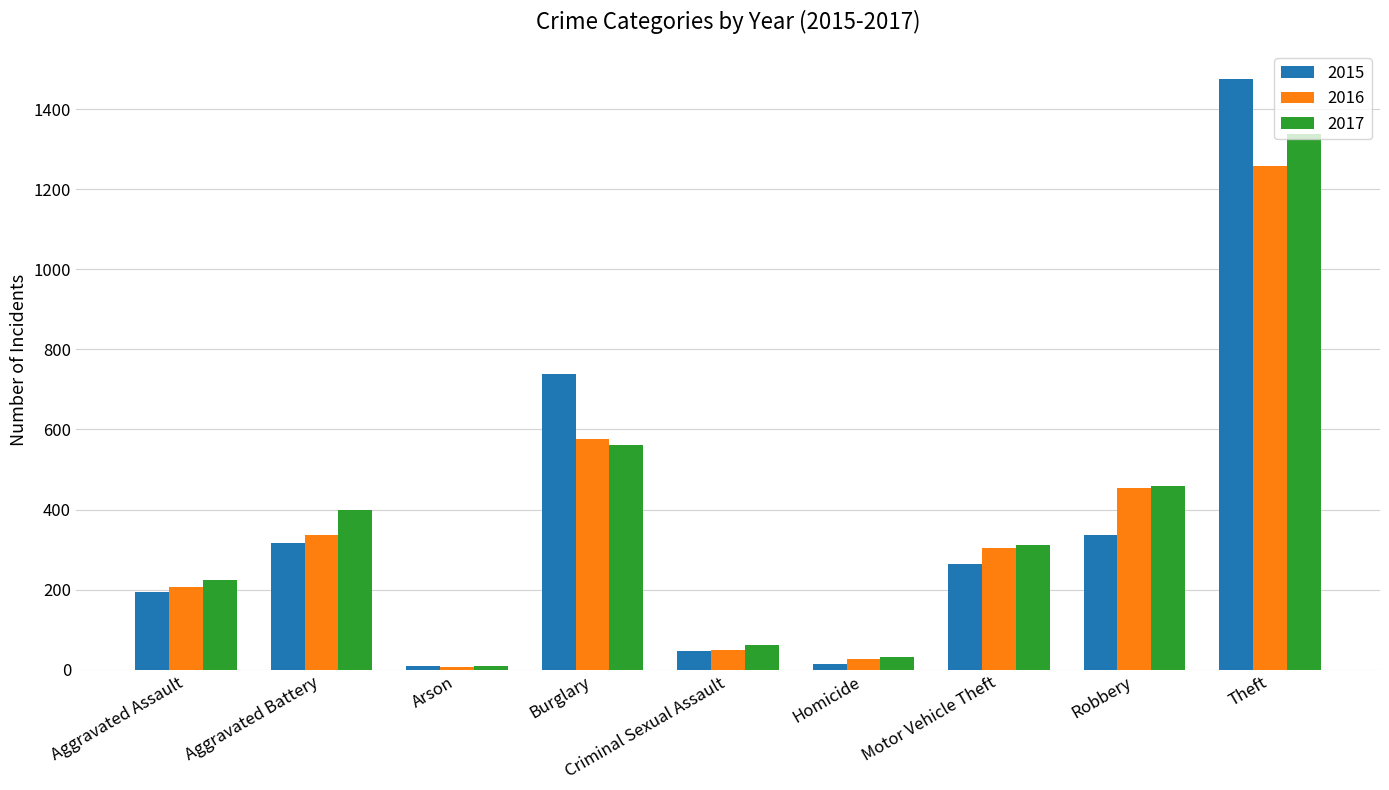

How many bars are there in total?

27